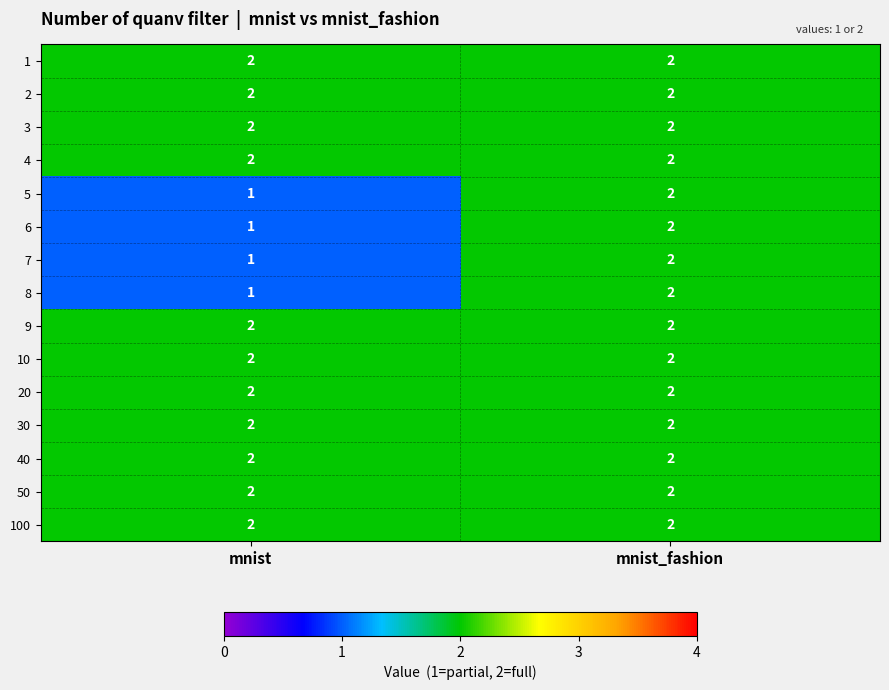

Is the value of 30 at mnist_fashion greater than the value of 8 at mnist?

Yes